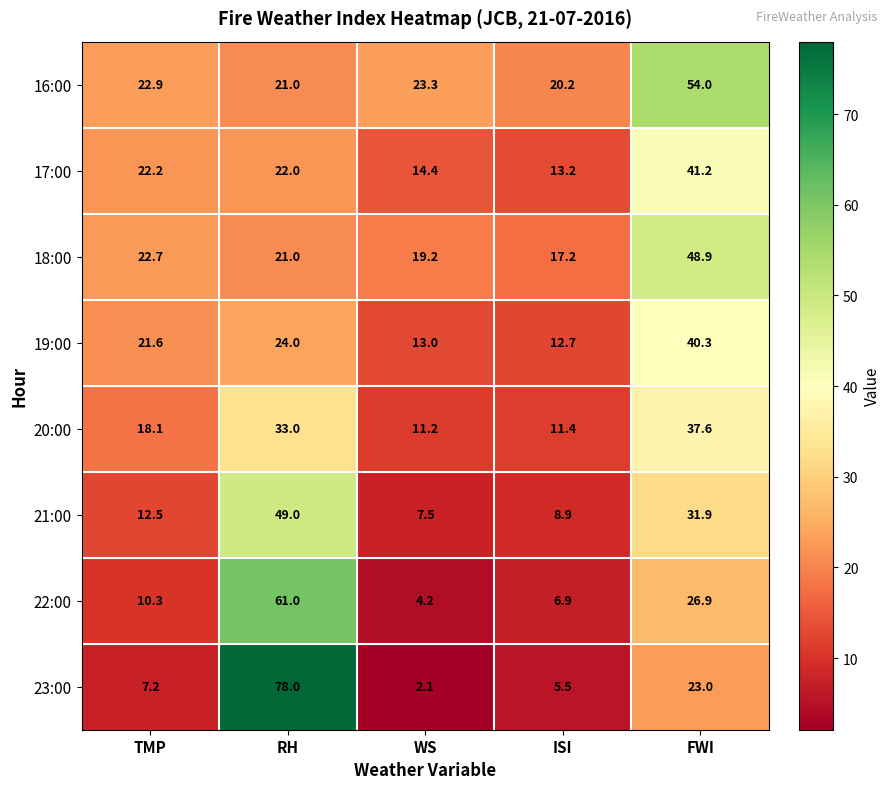

The value of 18:00 at WS is 9.0. True or false?

False